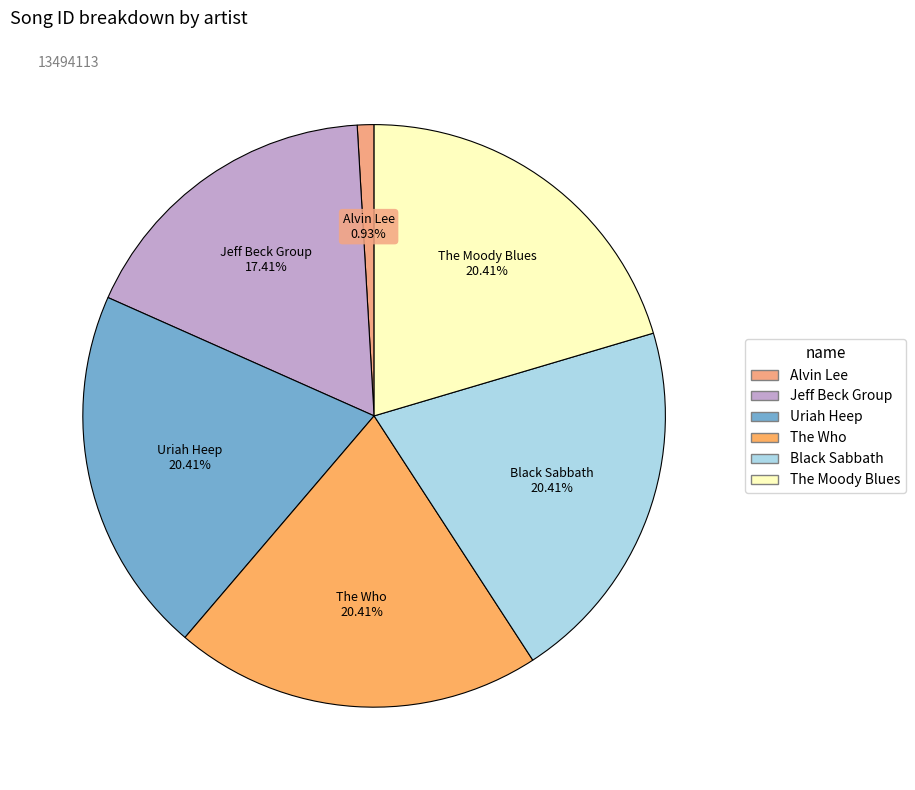

How many slices are in this pie chart?

6